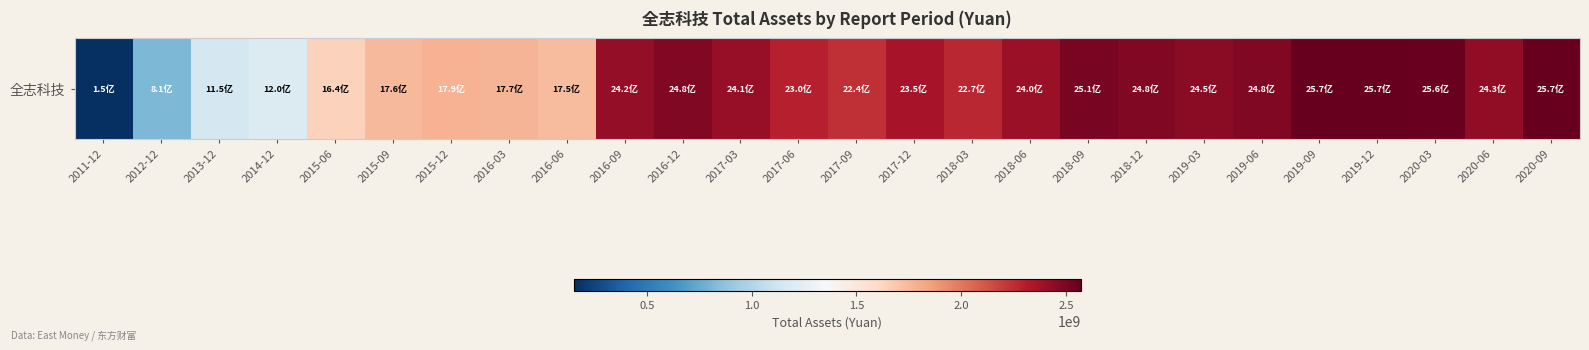

What is the maximum value shown in the chart?

2569846081.9